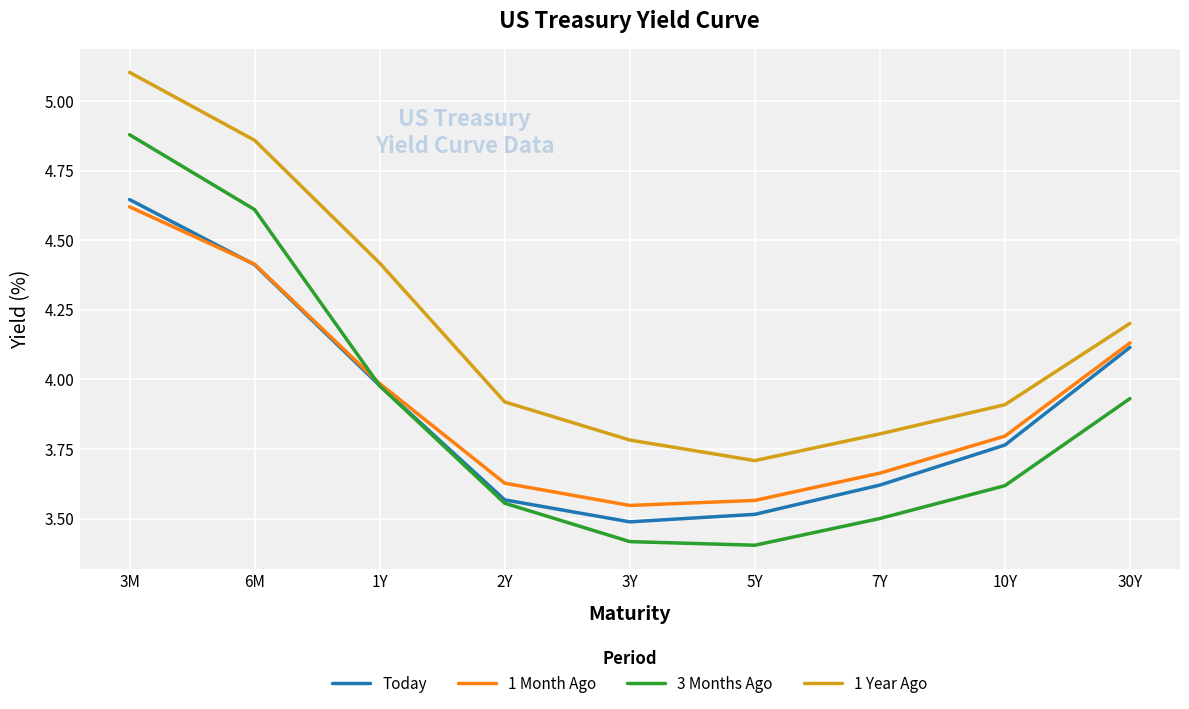

True or false: 1 Year Ago and Today intersect in this chart.

False